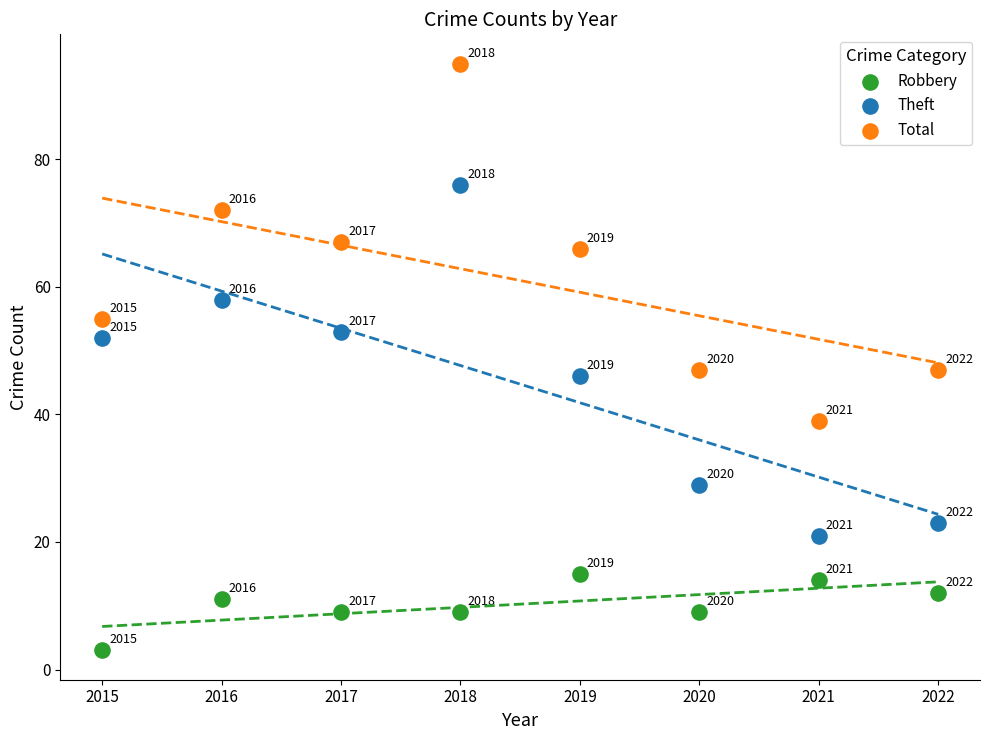

Which series reaches the maximum Y coordinate?

Total